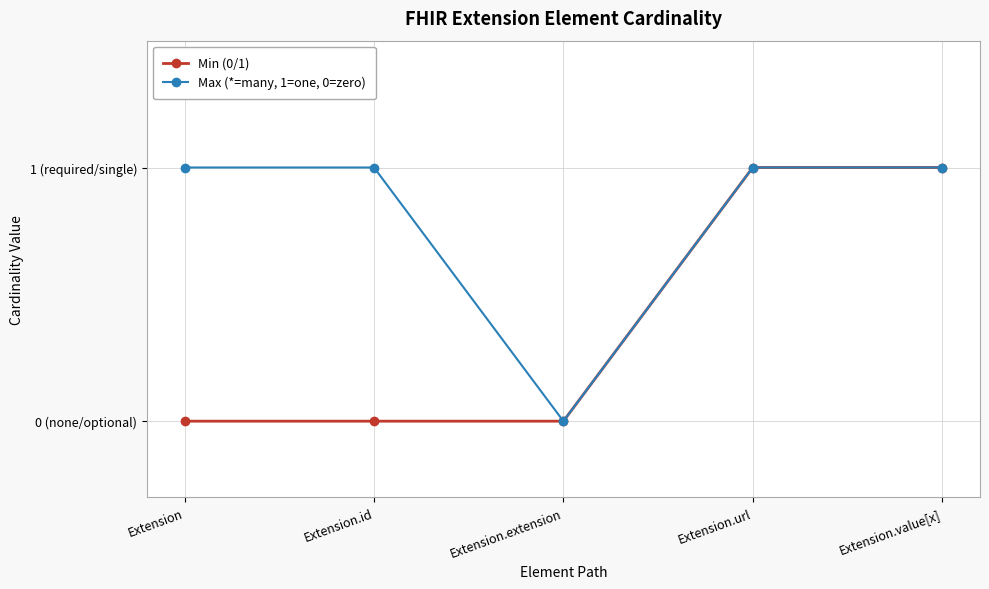

Is this an area chart (filled region under the line)?

No